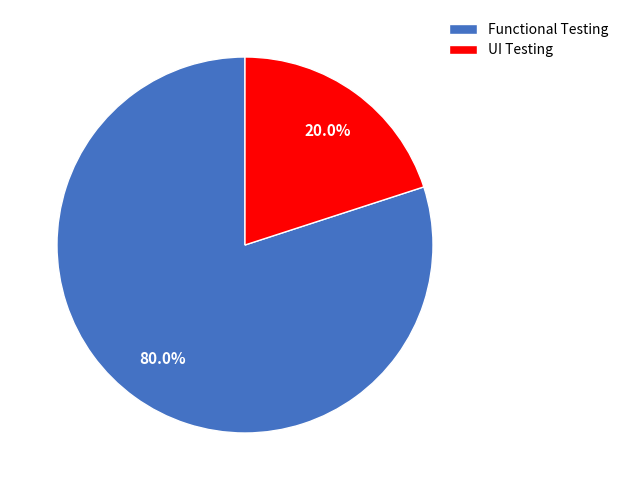

Rank the categories by value from lowest to highest.

UI Testing, Functional Testing